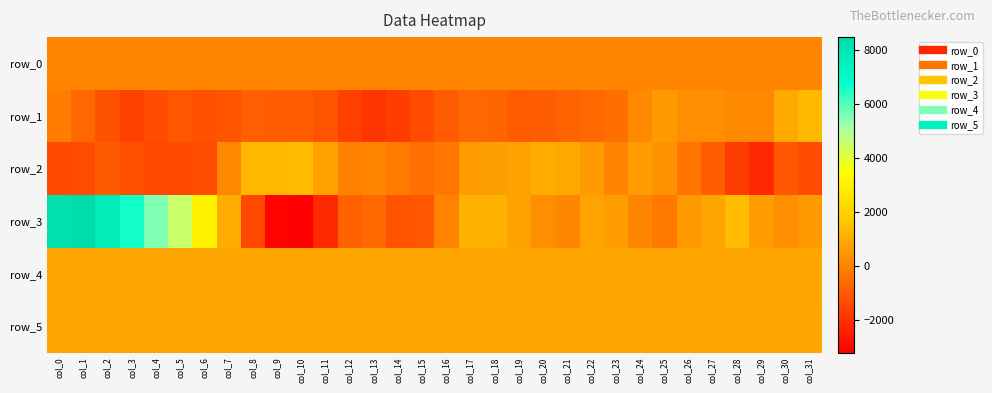

Where does the row_2 series first go above -29?

col_7